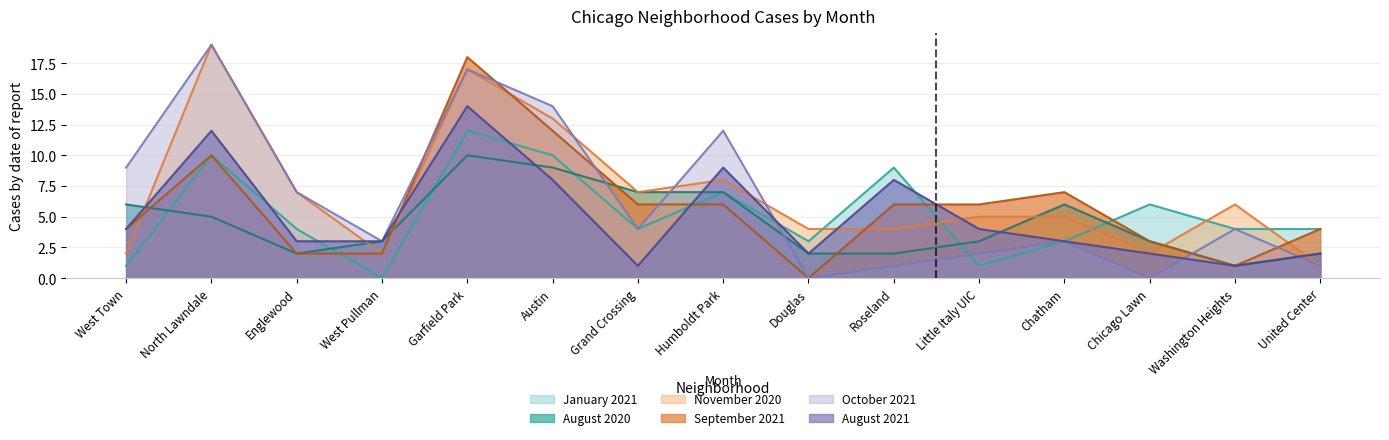

Which series ends up on top after the final intersection of November 2020 and August 2020?

August 2020